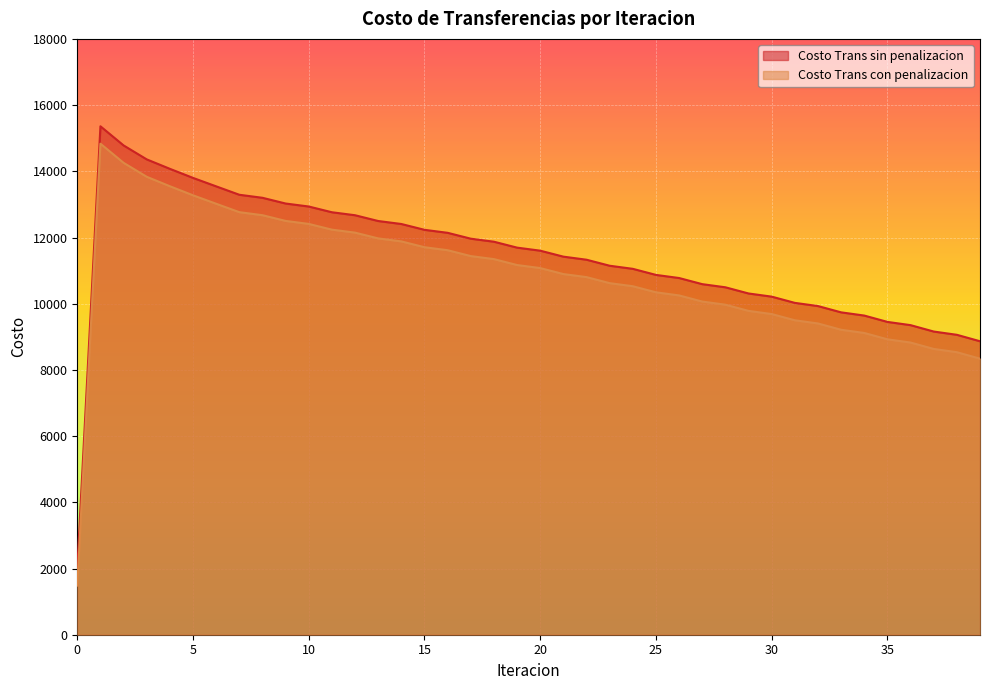

What is the difference between the maximum and second lowest values in the Costo Trans con penalizacion series?

6493.9